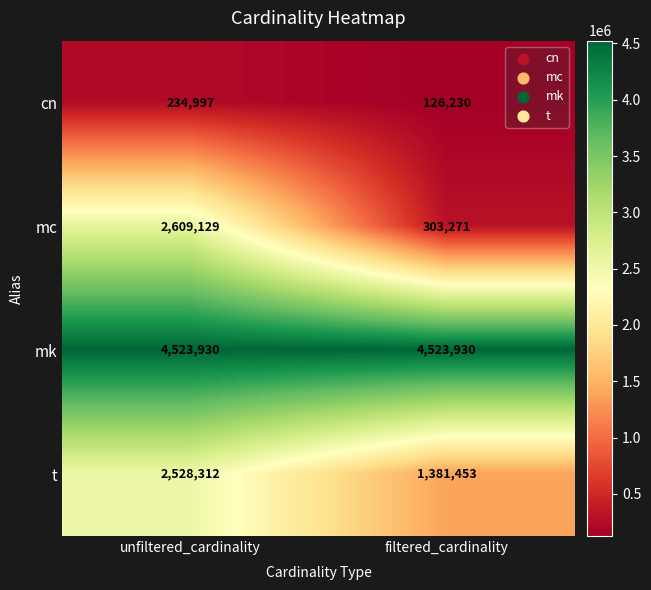

True or false: cn has a value of 70395 at filtered_cardinality.

False